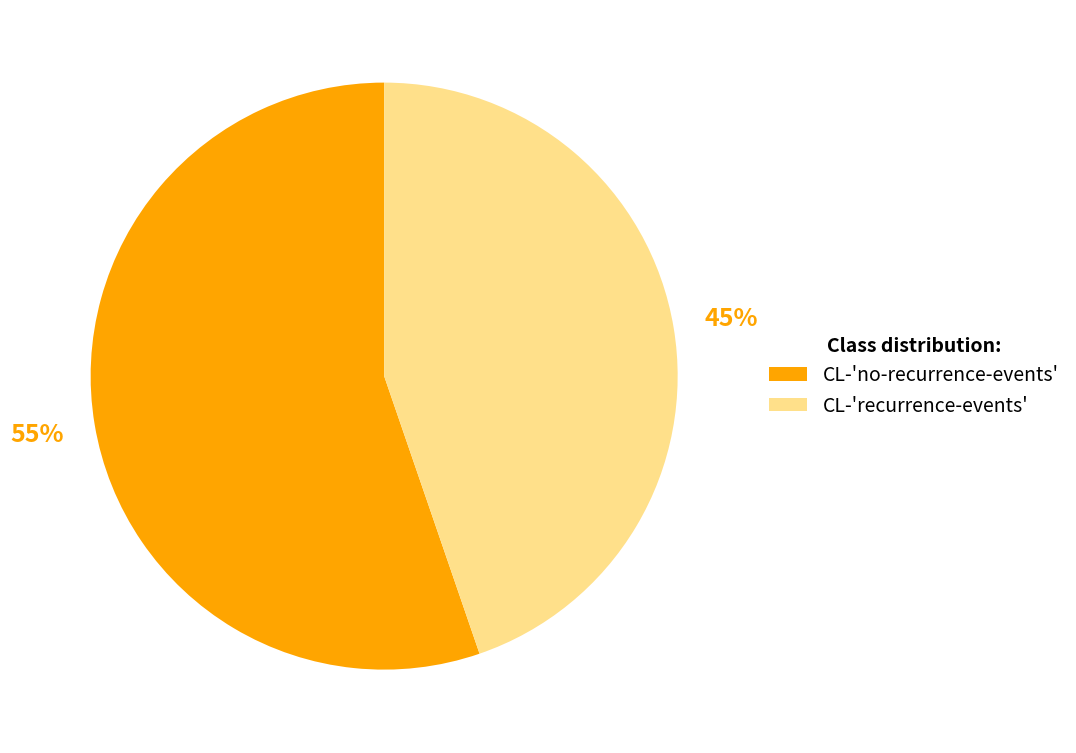

To the nearest percent, what is the average slice percentage?

50%